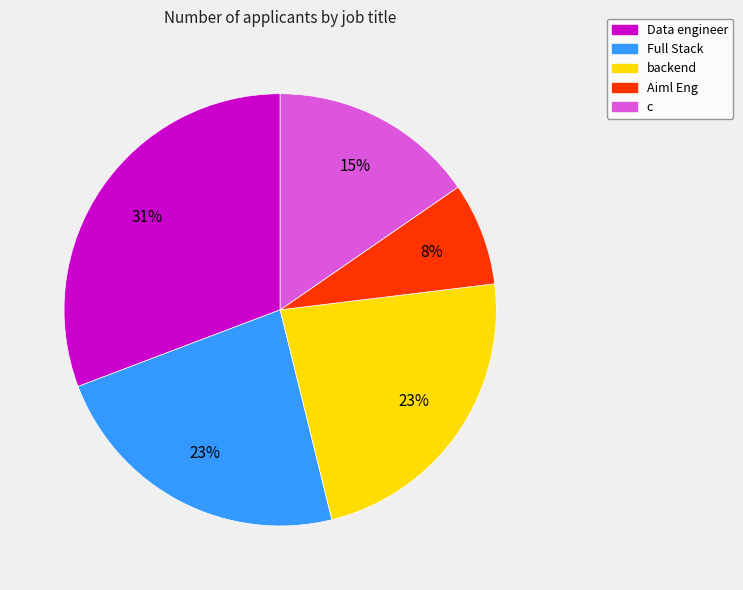

To the nearest percent, what is the average slice percentage?

20%